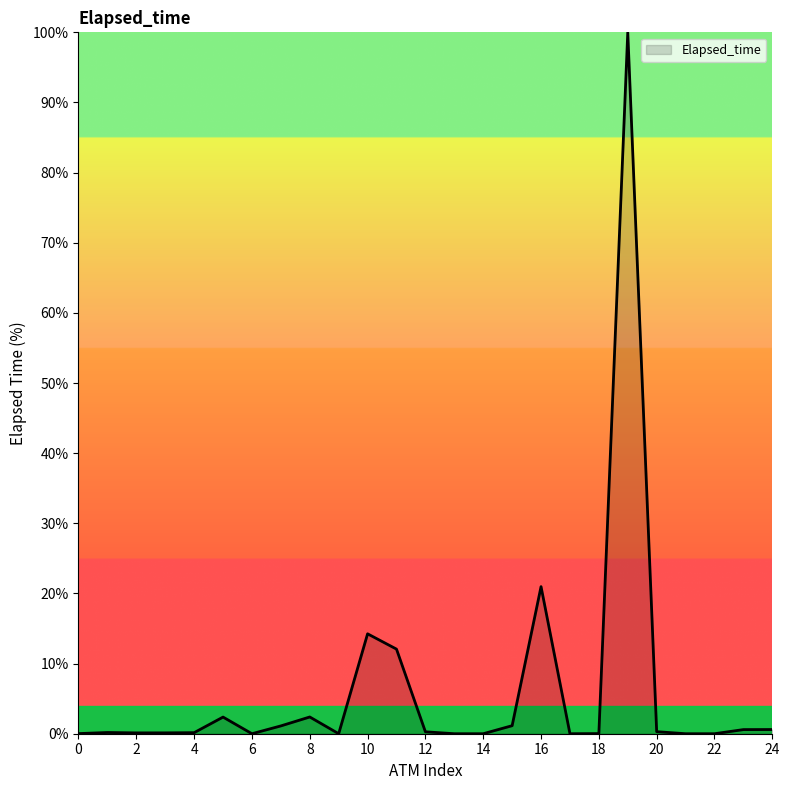

Does the chart display data point markers on the line(s)?

No